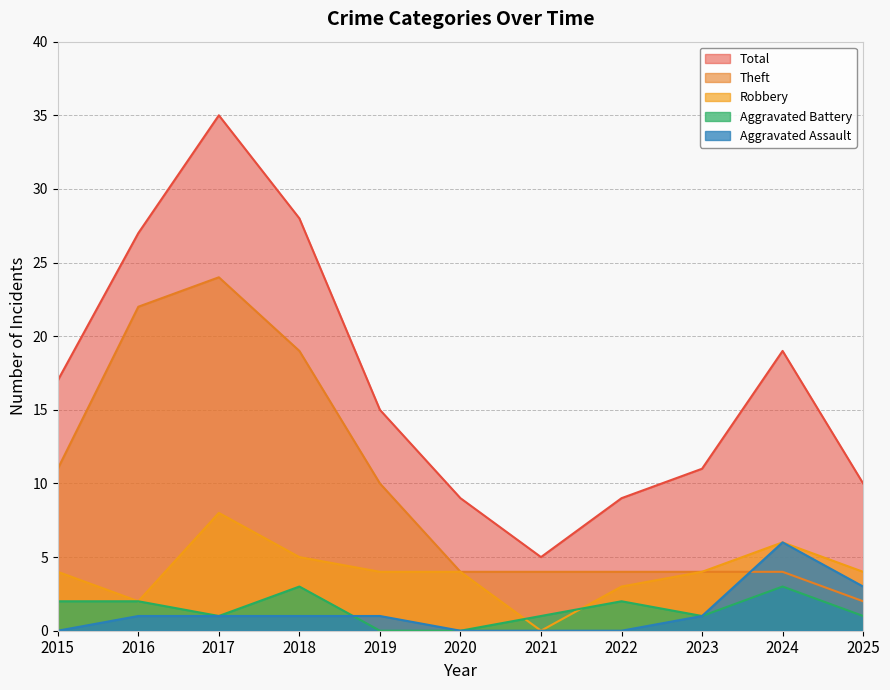

What is the difference between the maximum and minimum values in the Aggravated Assault series?

6